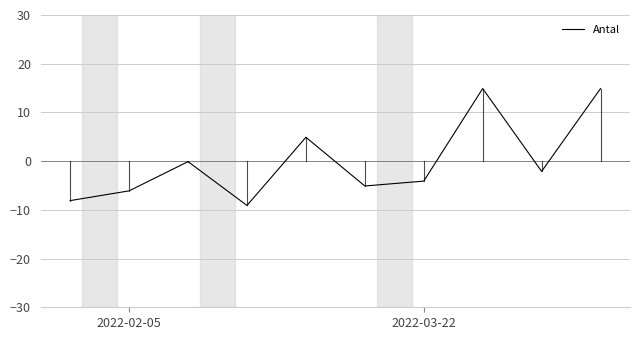

What is the maximum value shown in the chart?

14.9